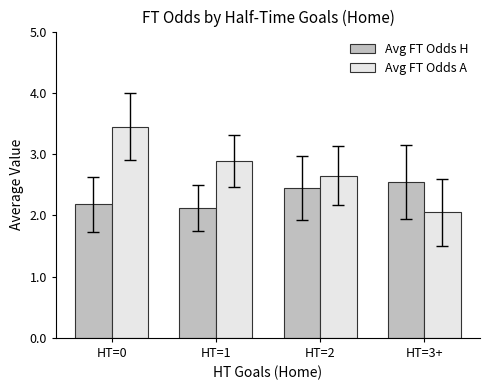

The value of Avg FT Odds A at HT=3+ is 2.0. True or false?

True